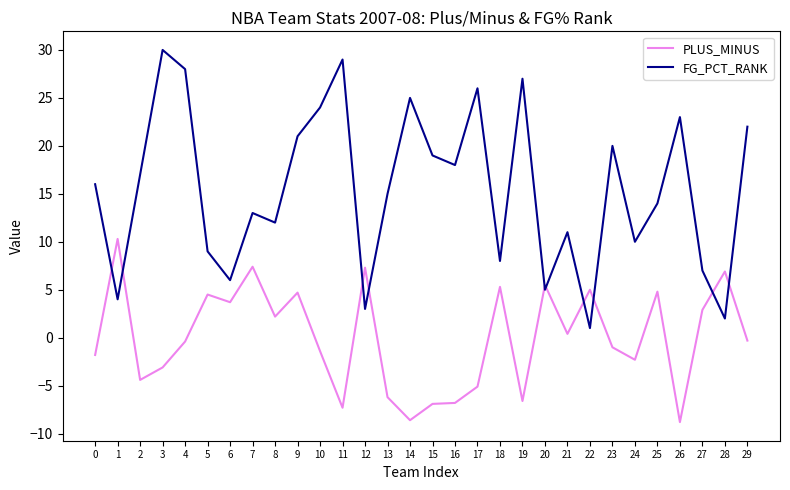

Which series ends up on top after the final intersection of FG_PCT_RANK and PLUS_MINUS?

FG_PCT_RANK